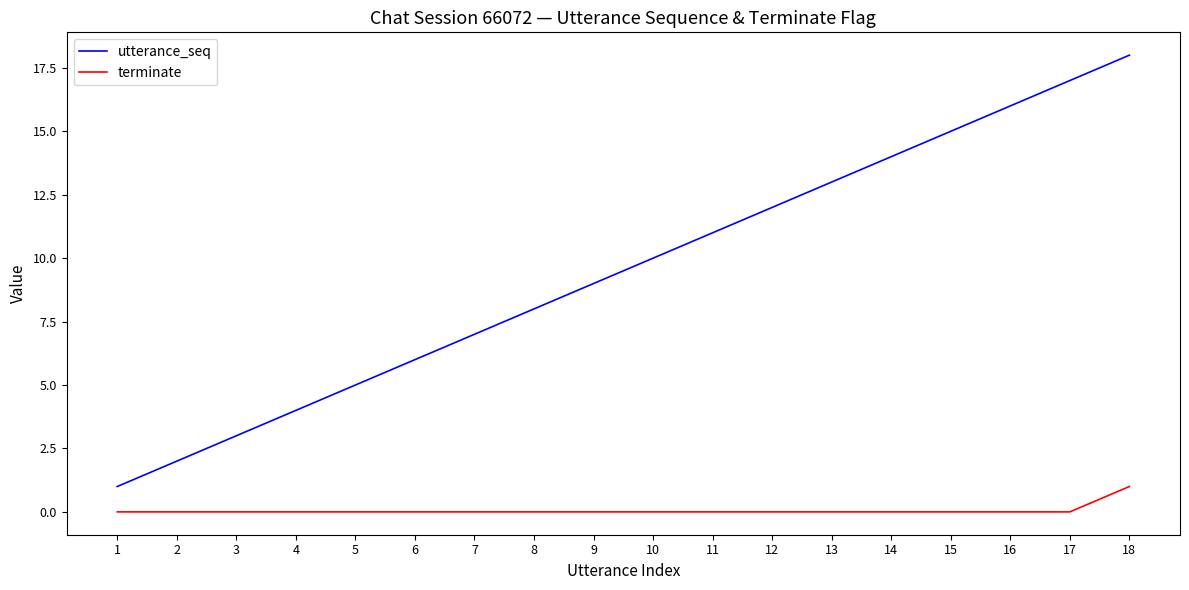

What is the difference between the highest and lowest values at 12?

12